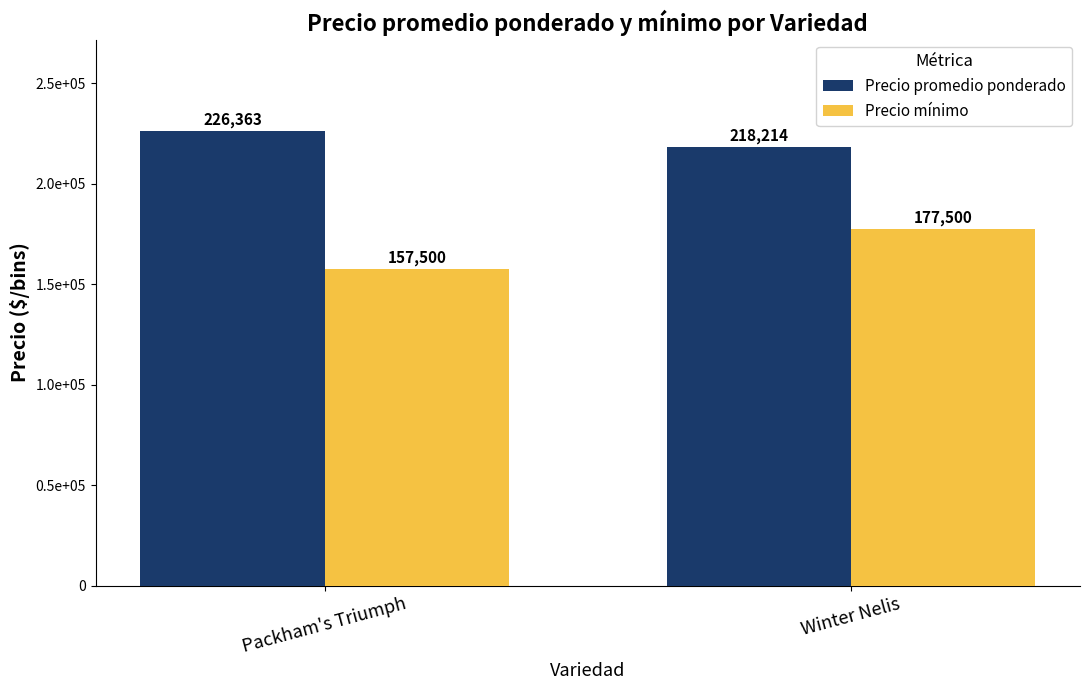

Reading right to left, extract all data points from this chart.

Precio promedio ponderado: Winter Nelis=218214.3	Packham's Triumph=226363.6
Precio mínimo: Winter Nelis=177500.0	Packham's Triumph=157500.0